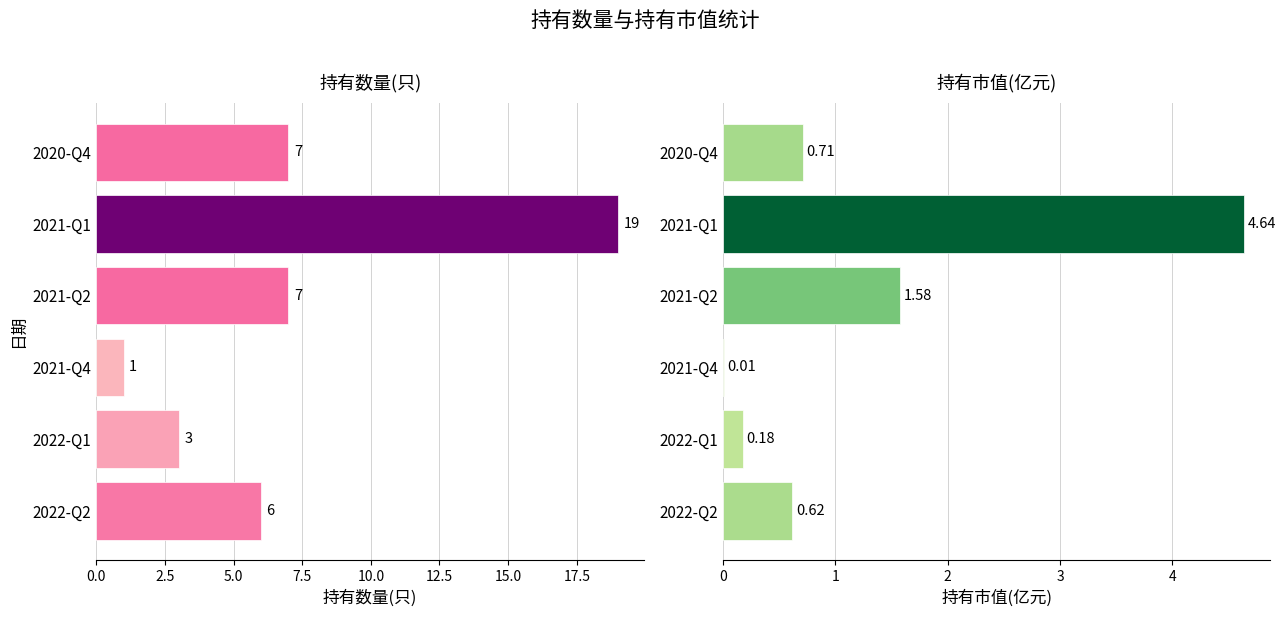

At 2020-Q4, list the series in order from smallest to largest.

持有市值(亿元), 持有数量(只)